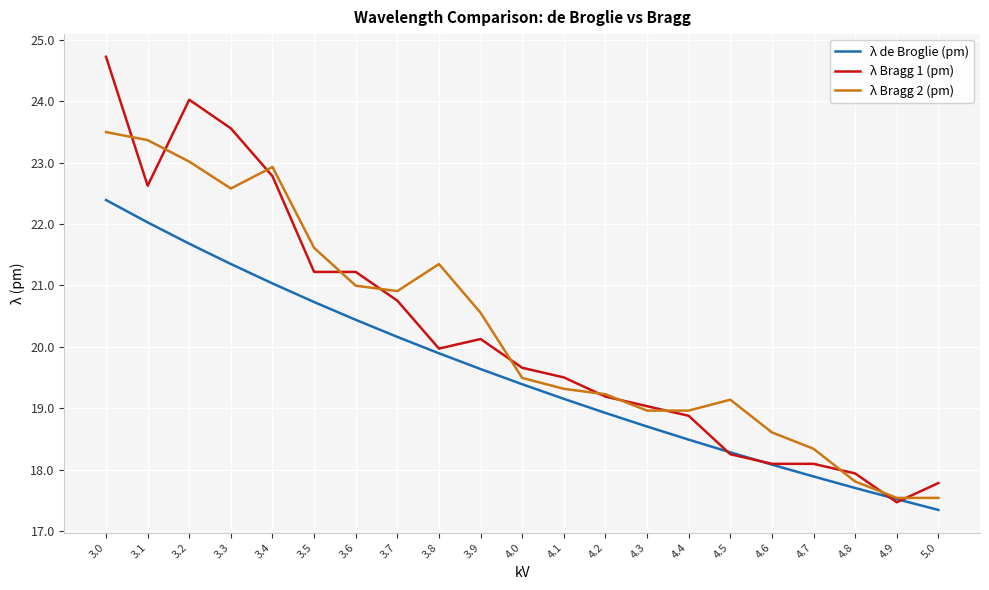

What is the total value across all series at 4.4?

56.3